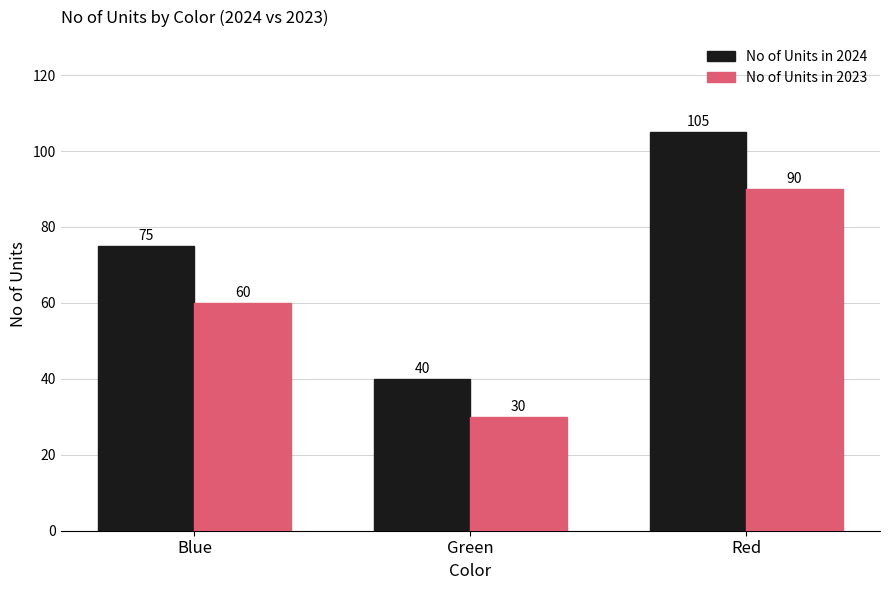

How many series are shown in this chart?

2